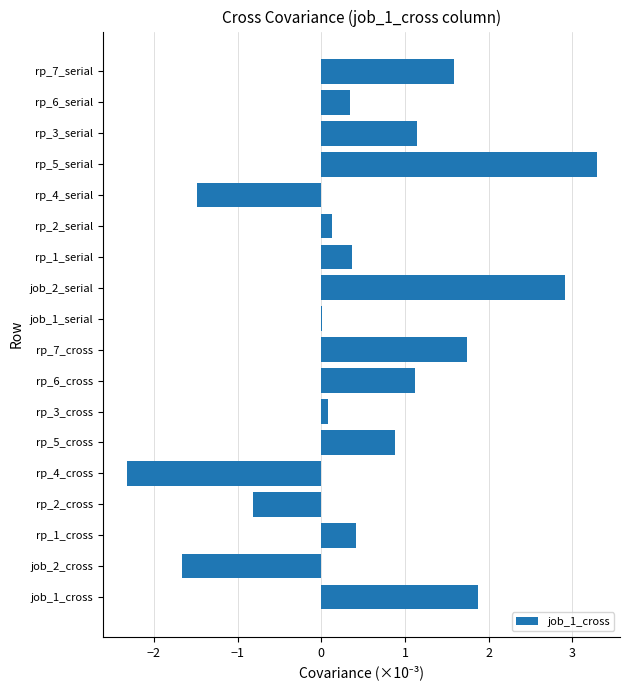

Which has a higher value, rp_5_cross or job_2_cross?

rp_5_cross